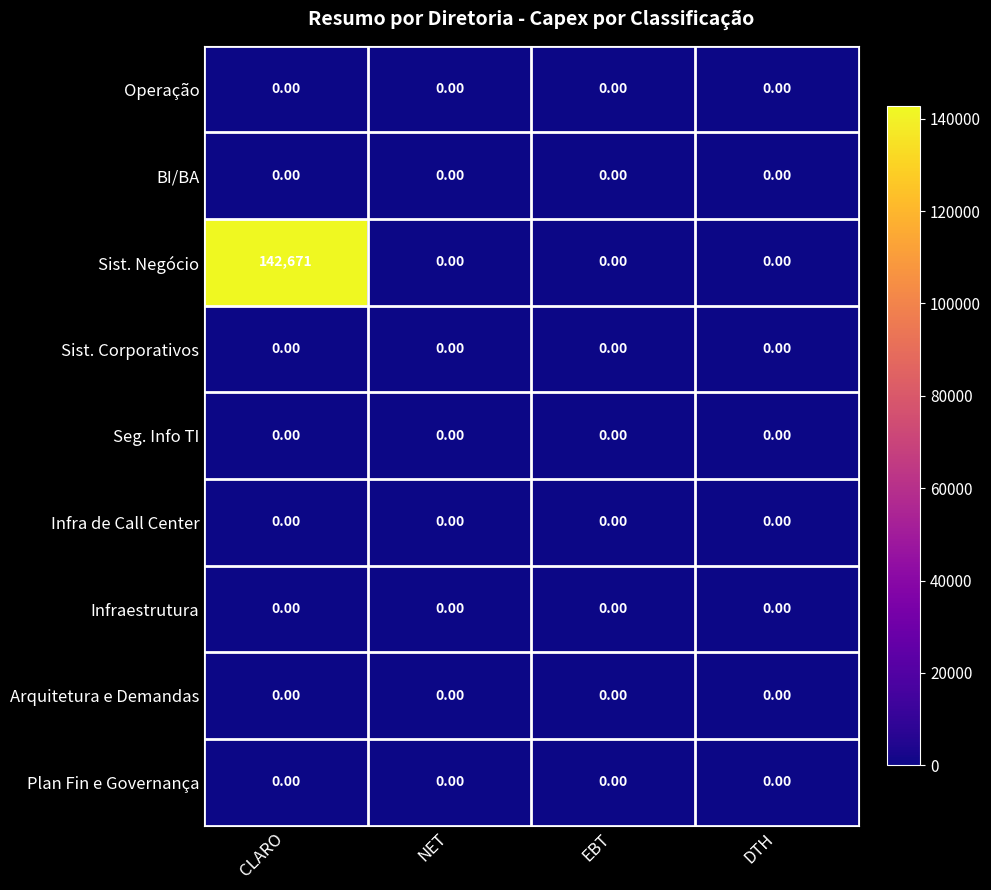

Which series changed the most between CLARO and NET?

Sist. Negócio